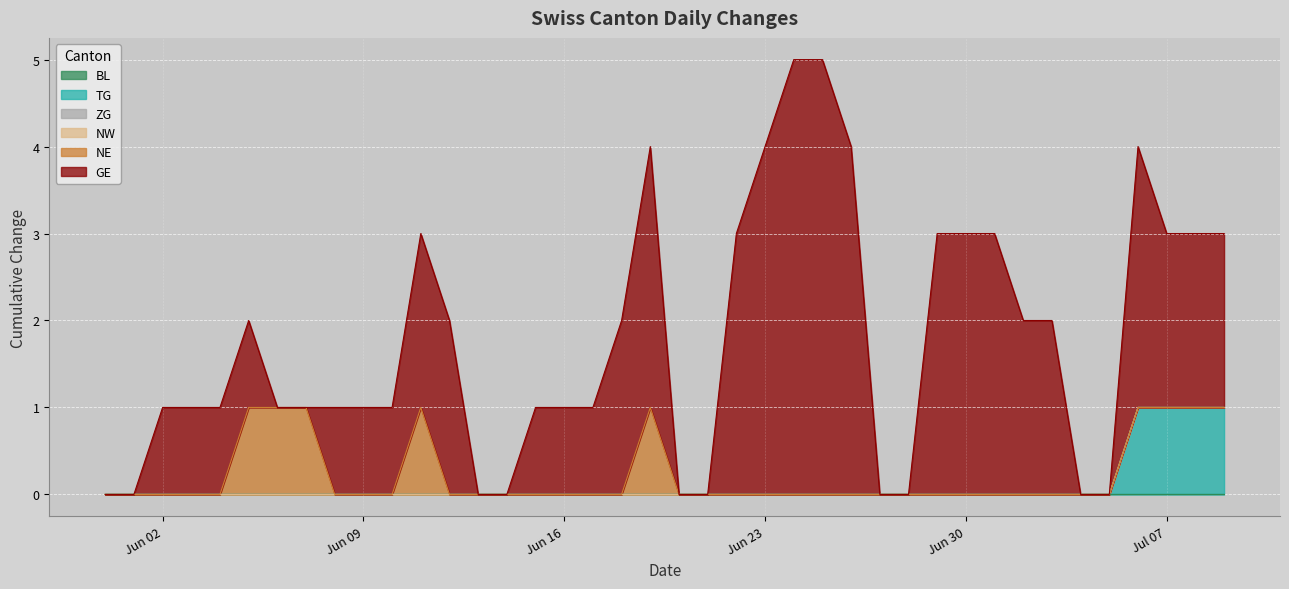

Count the number of categories in the chart.

40